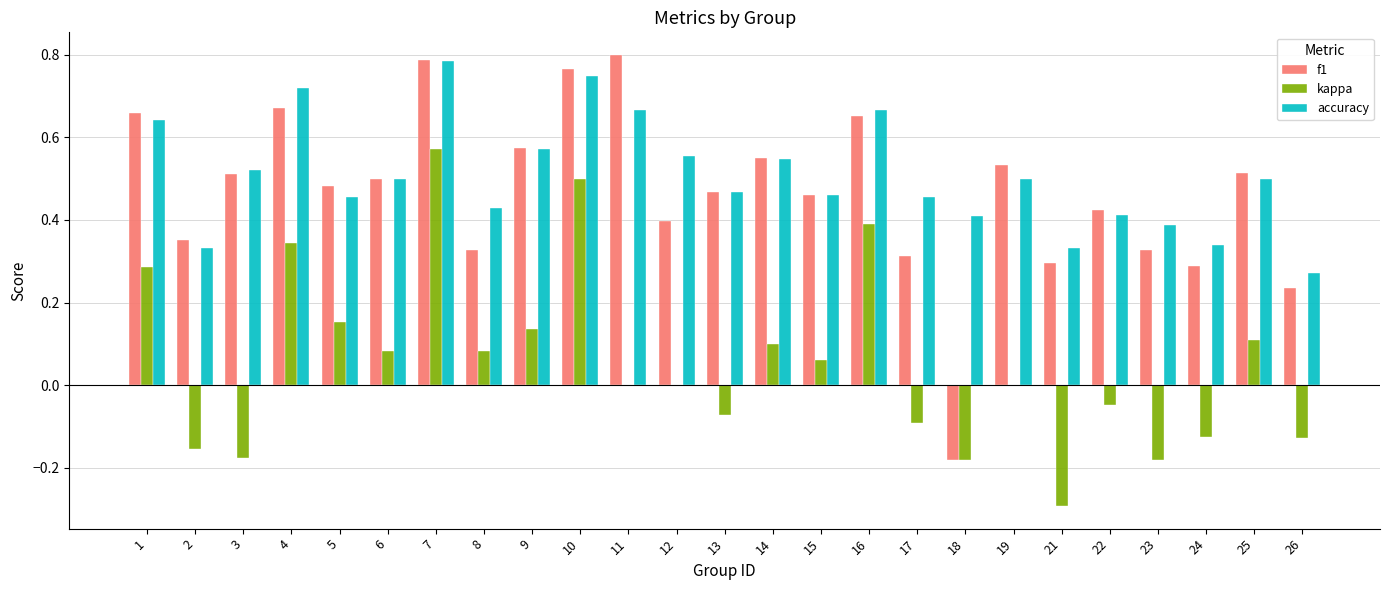

Which series changed the most between 9 and 21?

kappa